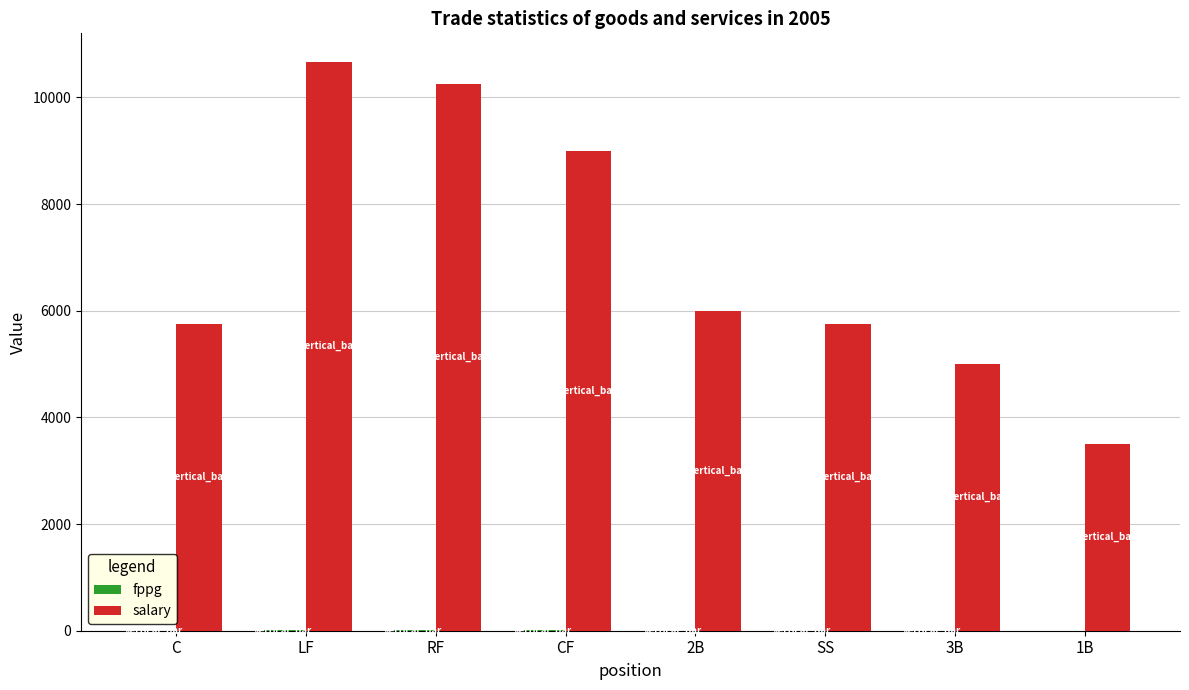

What is the highest value of the salary series?

10666.7